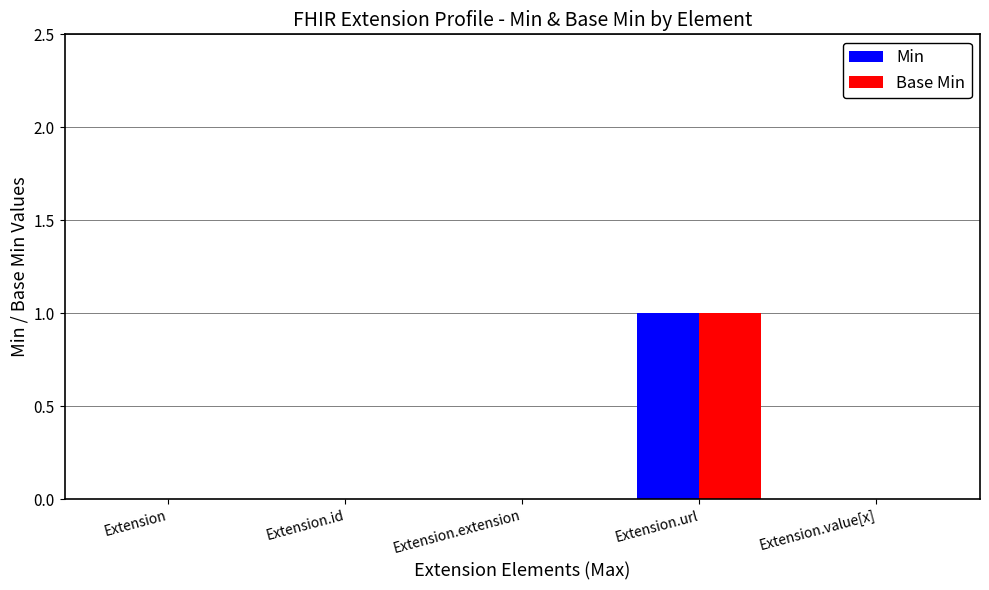

At which category is the sum across all series the highest?

Extension.url